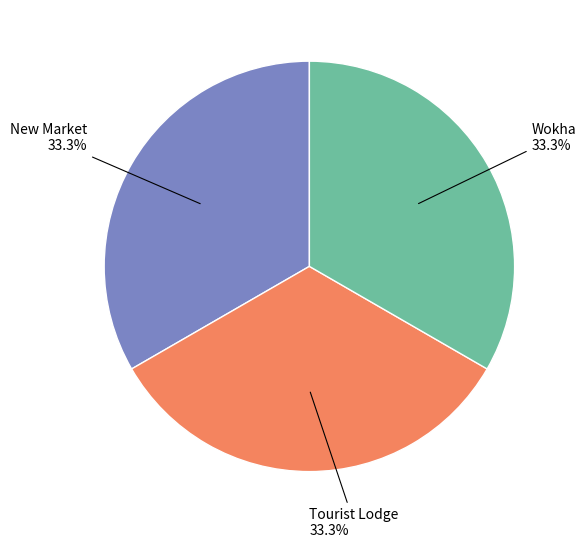

The New Market slice represents 41% of the pie. True or false?

False